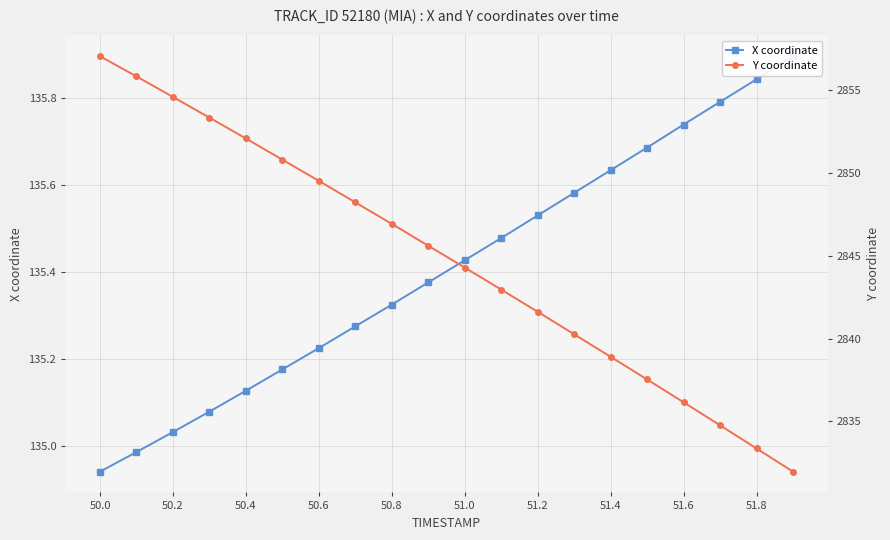

True or false: Y coordinate has more than 2 points higher than both neighbors.

False